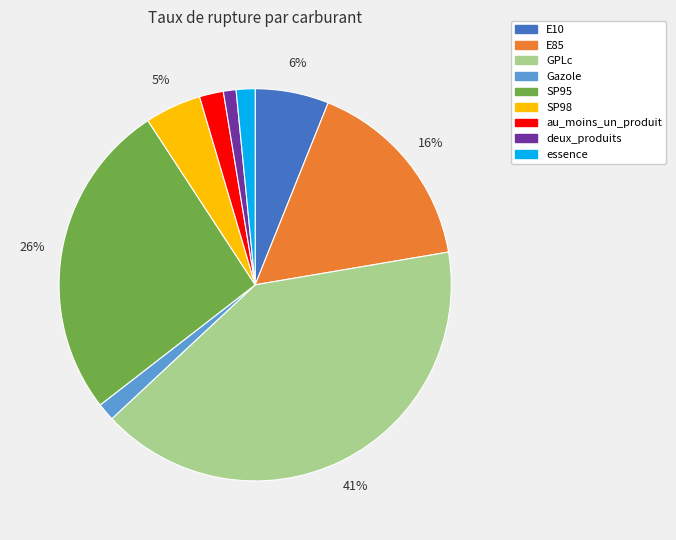

To the nearest percent, what is the average slice percentage?

11%